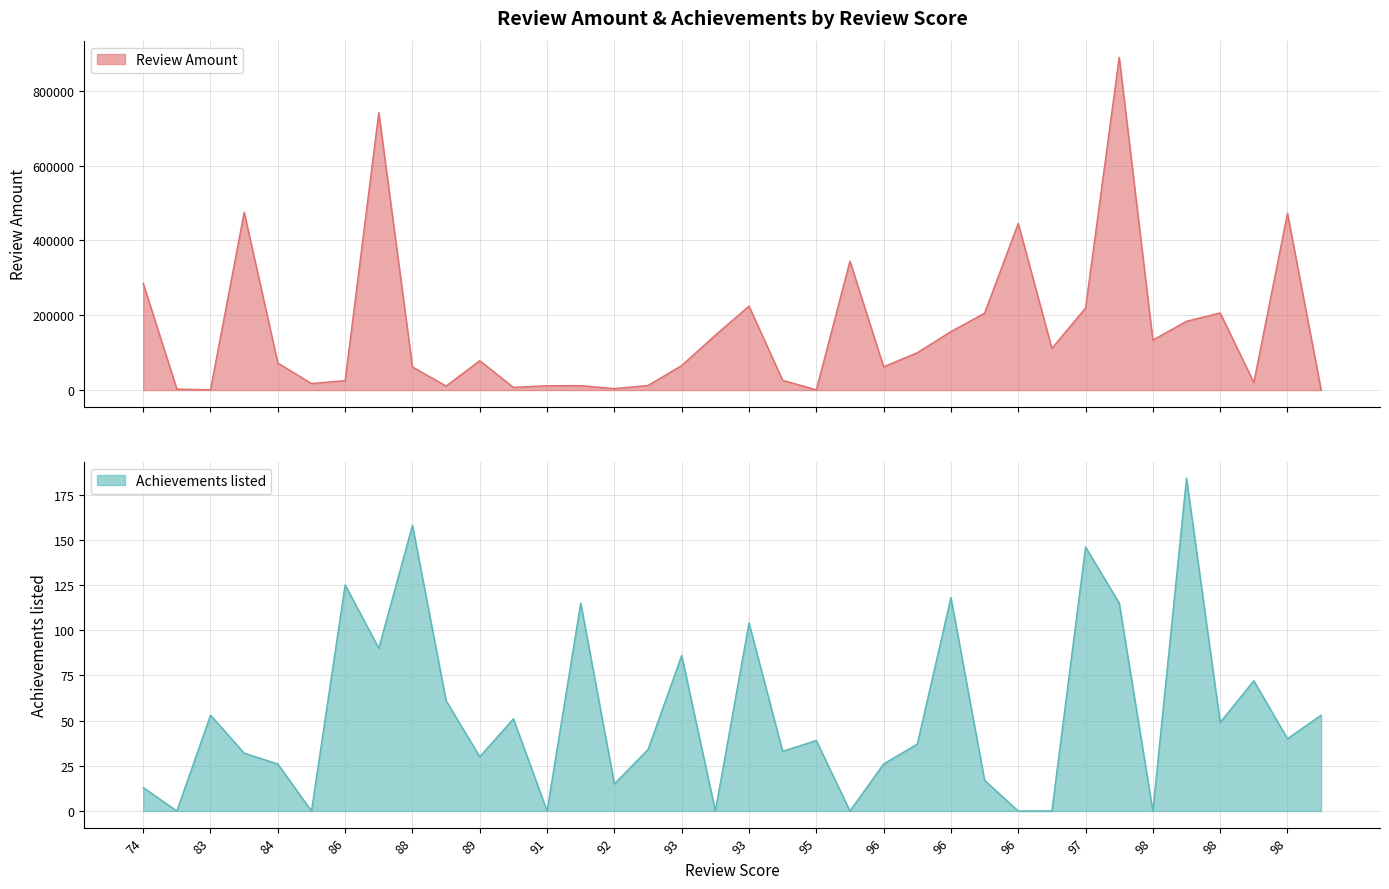

What is the difference between the maximum and minimum values in the Achievements listed series?

184